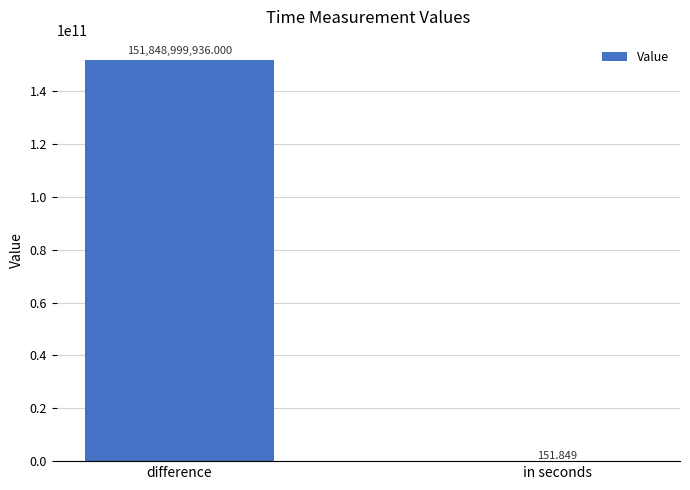

Which category has the highest value across all series?

difference